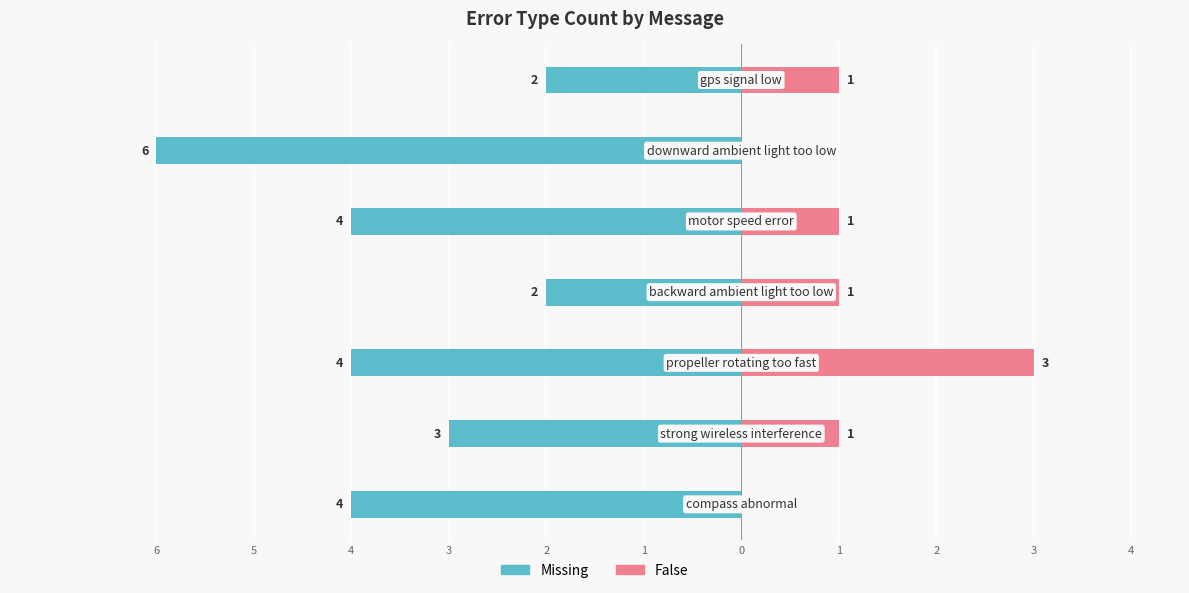

Between 5 and 1, which is larger?

5